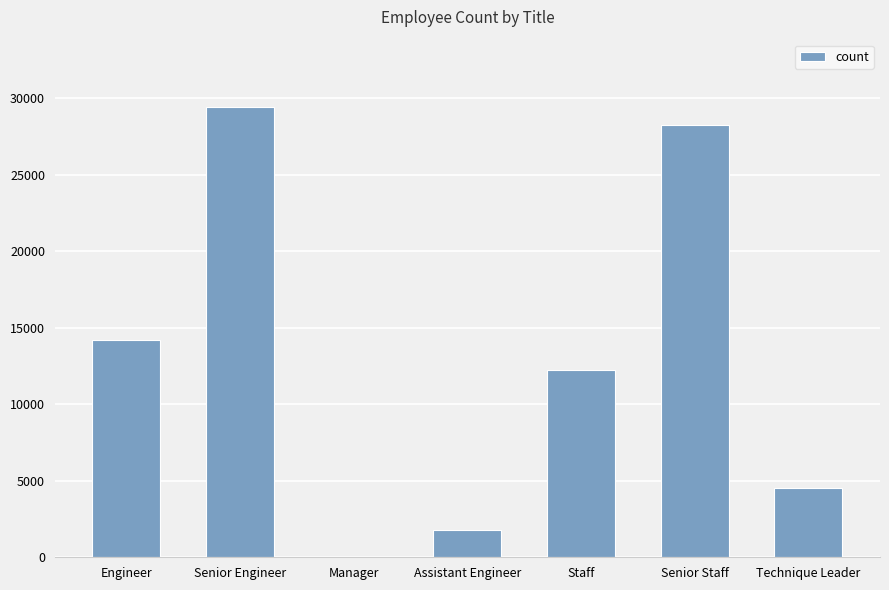

What is the sum of all values?

90398